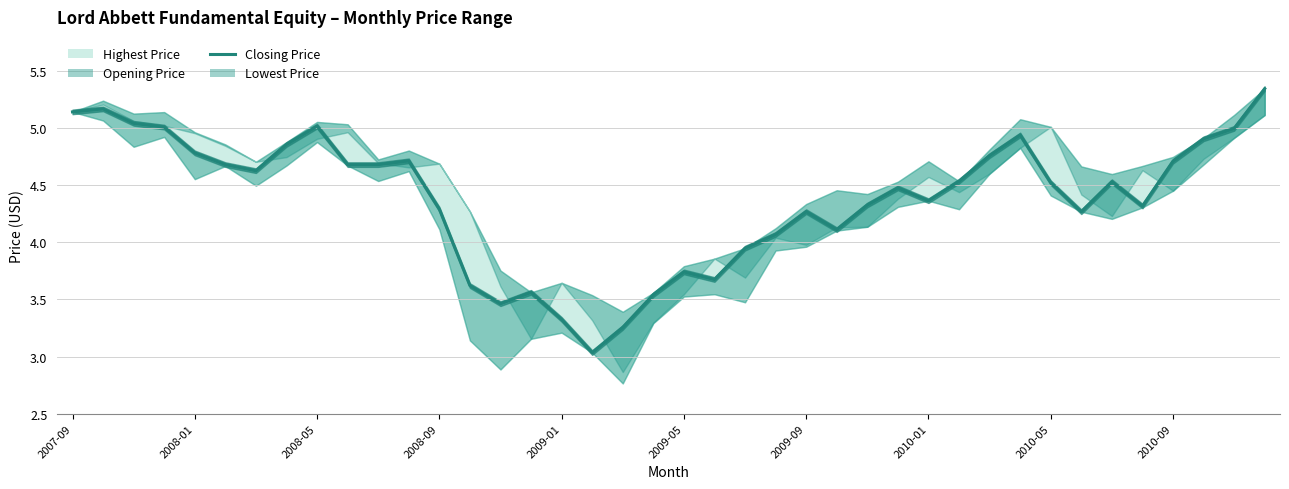

Which has a higher value, 2009-03 or 2008-04?

2008-04